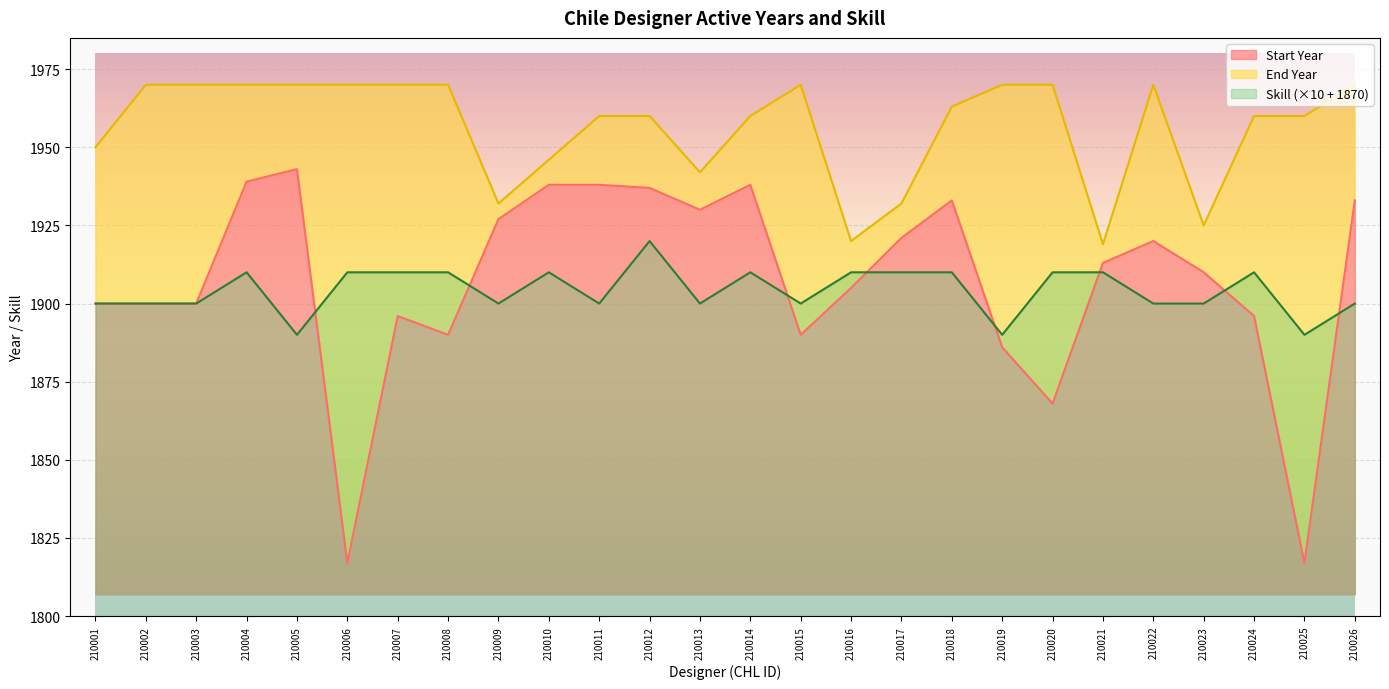

Reading right to left, extract all data points from this chart.

Start Year: 210026=1933	210025=1817	210024=1896	210023=1910	210022=1920	210021=1913	210020=1868	210019=1886	210018=1933	210017=1921	210016=1905	210015=1890	210014=1938	210013=1930	210012=1937	210011=1938	210010=1938	210009=1927	210008=1890	210007=1896	210006=1817	210005=1943	210004=1939	210003=1900	210002=1900	210001=1900
End Year: 210026=1970	210025=1960	210024=1960	210023=1925	210022=1970	210021=1919	210020=1970	210019=1970	210018=1963	210017=1932	210016=1920	210015=1970	210014=1960	210013=1942	210012=1960	210011=1960	210010=1946	210009=1932	210008=1970	210007=1970	210006=1970	210005=1970	210004=1970	210003=1970	210002=1970	210001=1950
Skill: 210026=1900	210025=1890	210024=1910	210023=1900	210022=1900	210021=1910	210020=1910	210019=1890	210018=1910	210017=1910	210016=1910	210015=1900	210014=1910	210013=1900	210012=1920	210011=1900	210010=1910	210009=1900	210008=1910	210007=1910	210006=1910	210005=1890	210004=1910	210003=1900	210002=1900	210001=1900